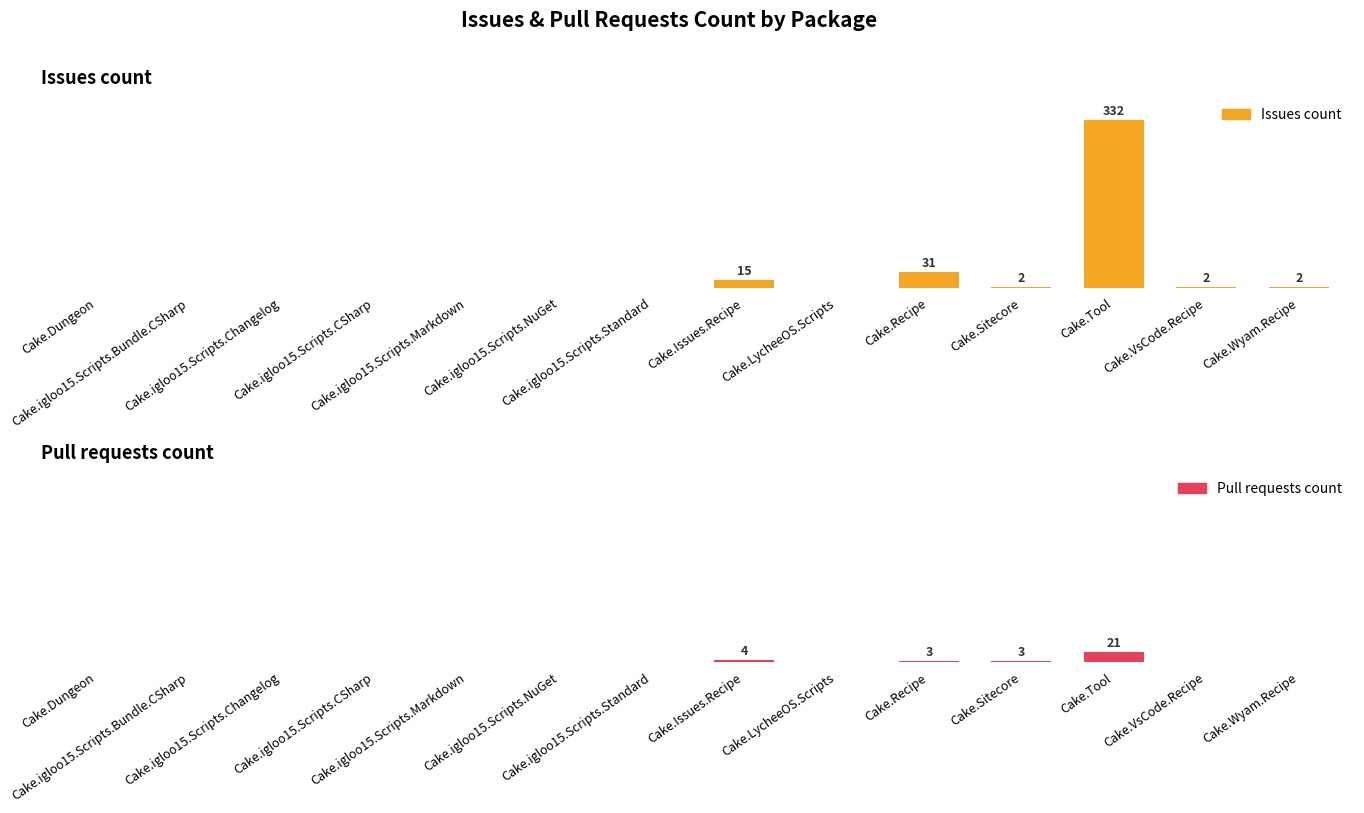

Is it true that Pull requests count equals 14 at Cake.igloo15.Scripts.CSharp?

False